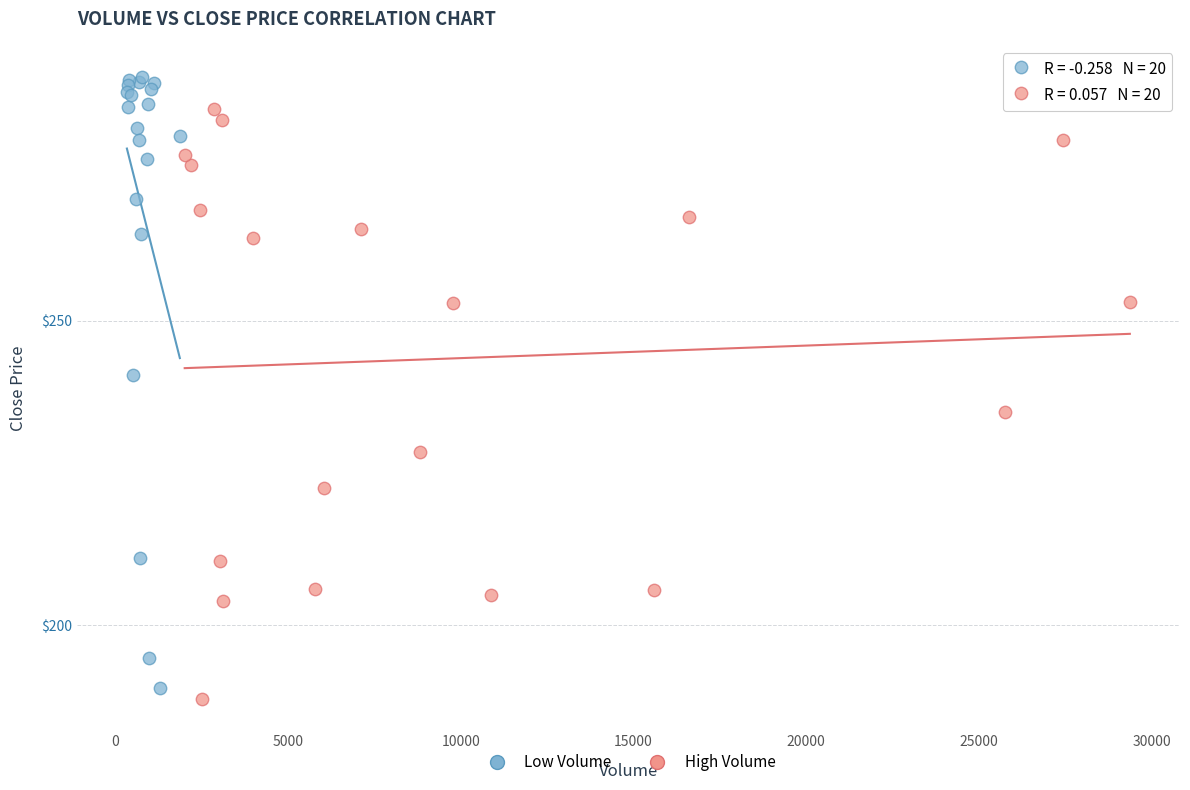

Which series has the widest spread of Y values?

Low Volume